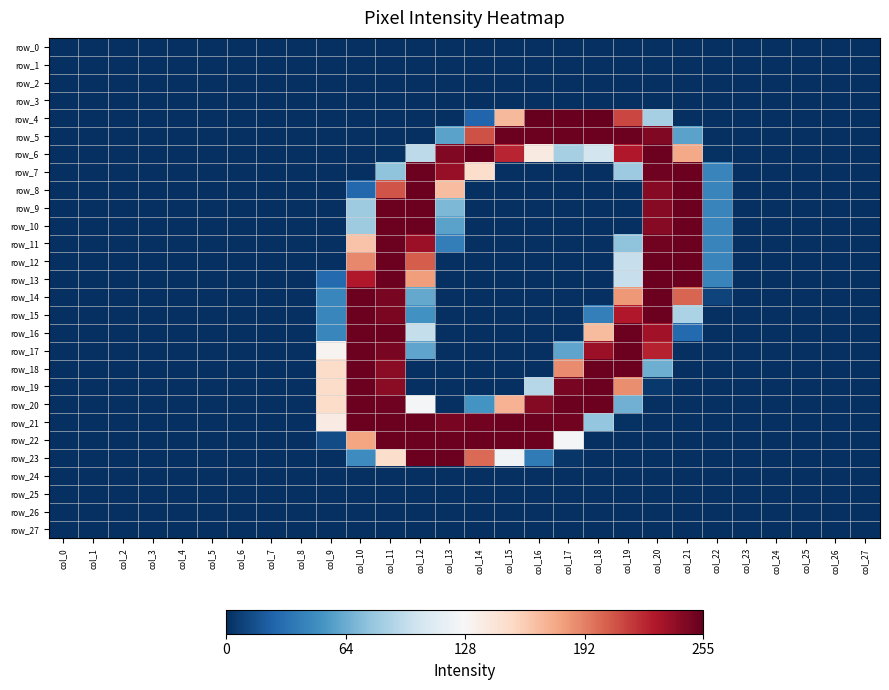

How many row_4 values are between 0 and 26?

22